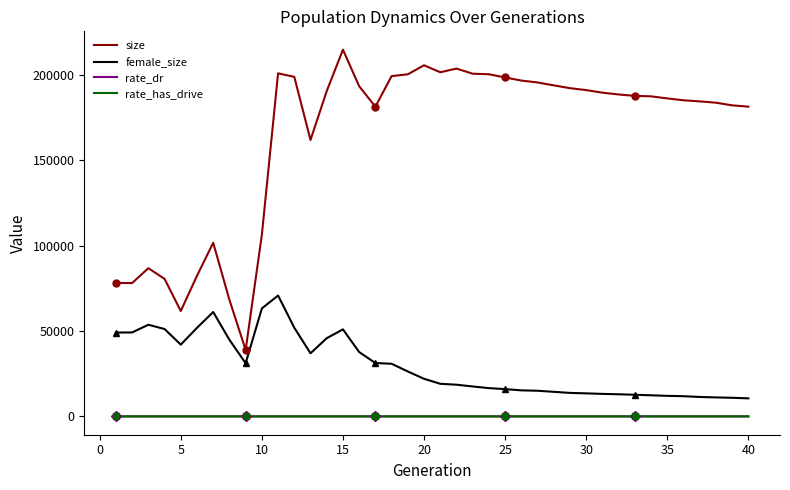

True or false: female_size and size intersect in this chart.

False